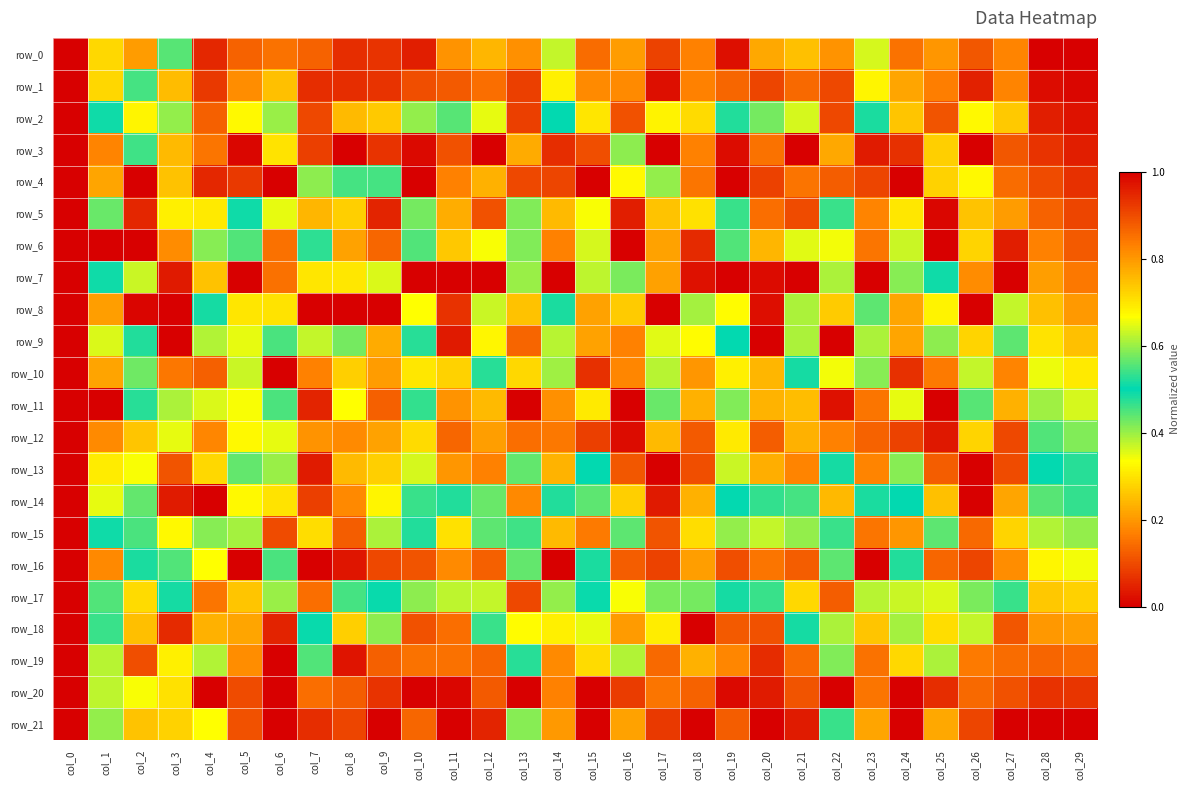

What is the difference between the maximum and minimum values in the row_16 series?

0.8